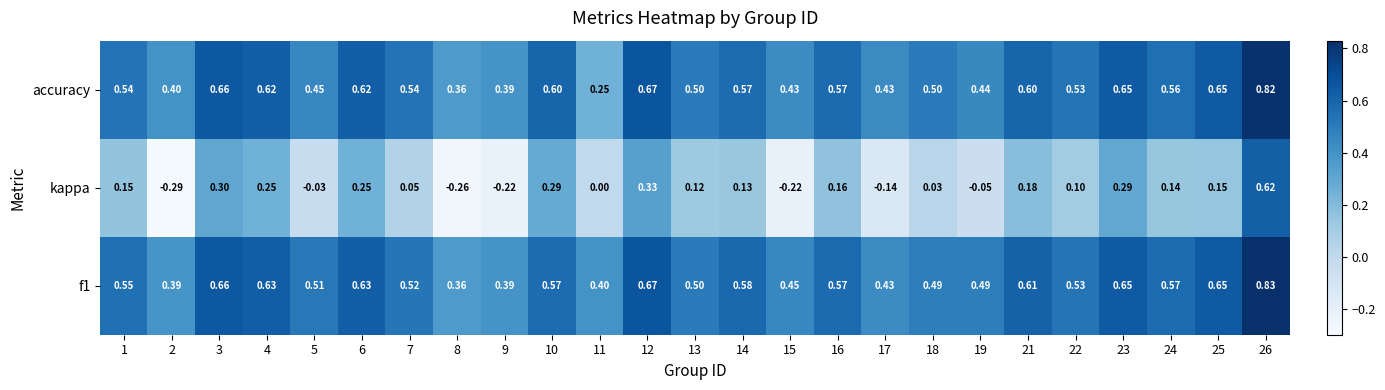

How many series are shown in this chart?

3